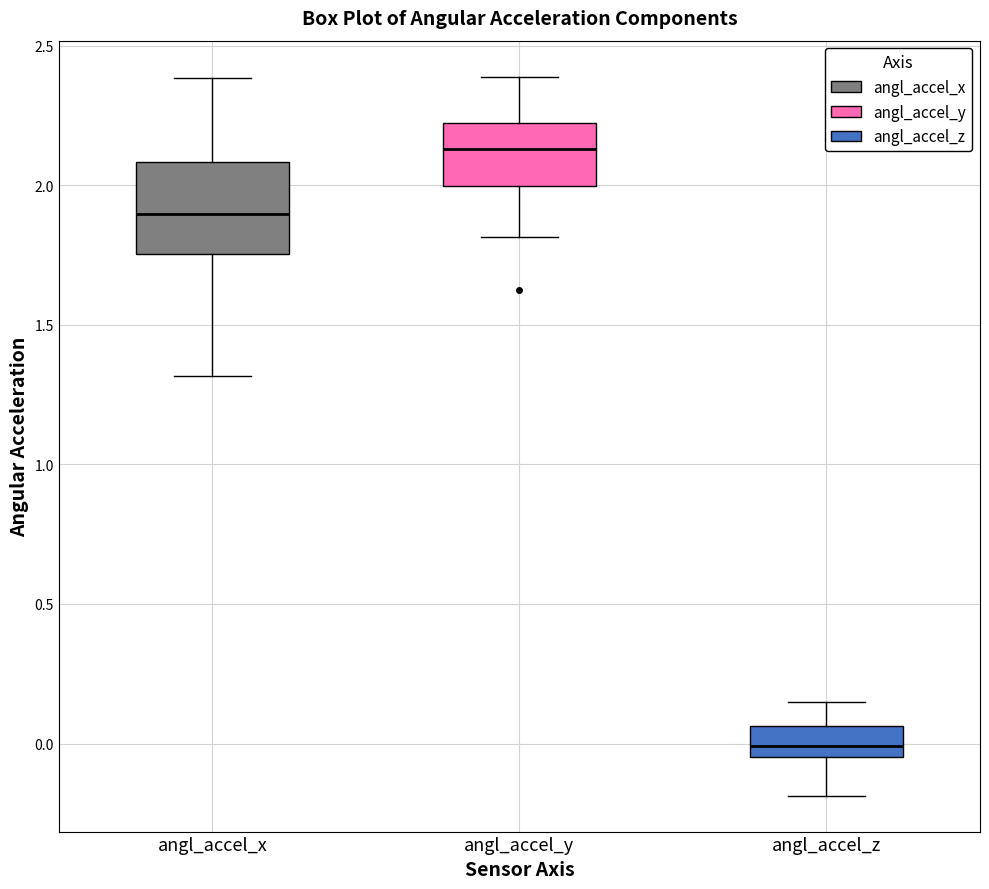

Which box is the tallest, from its lower edge to its upper edge?

angl_accel_x